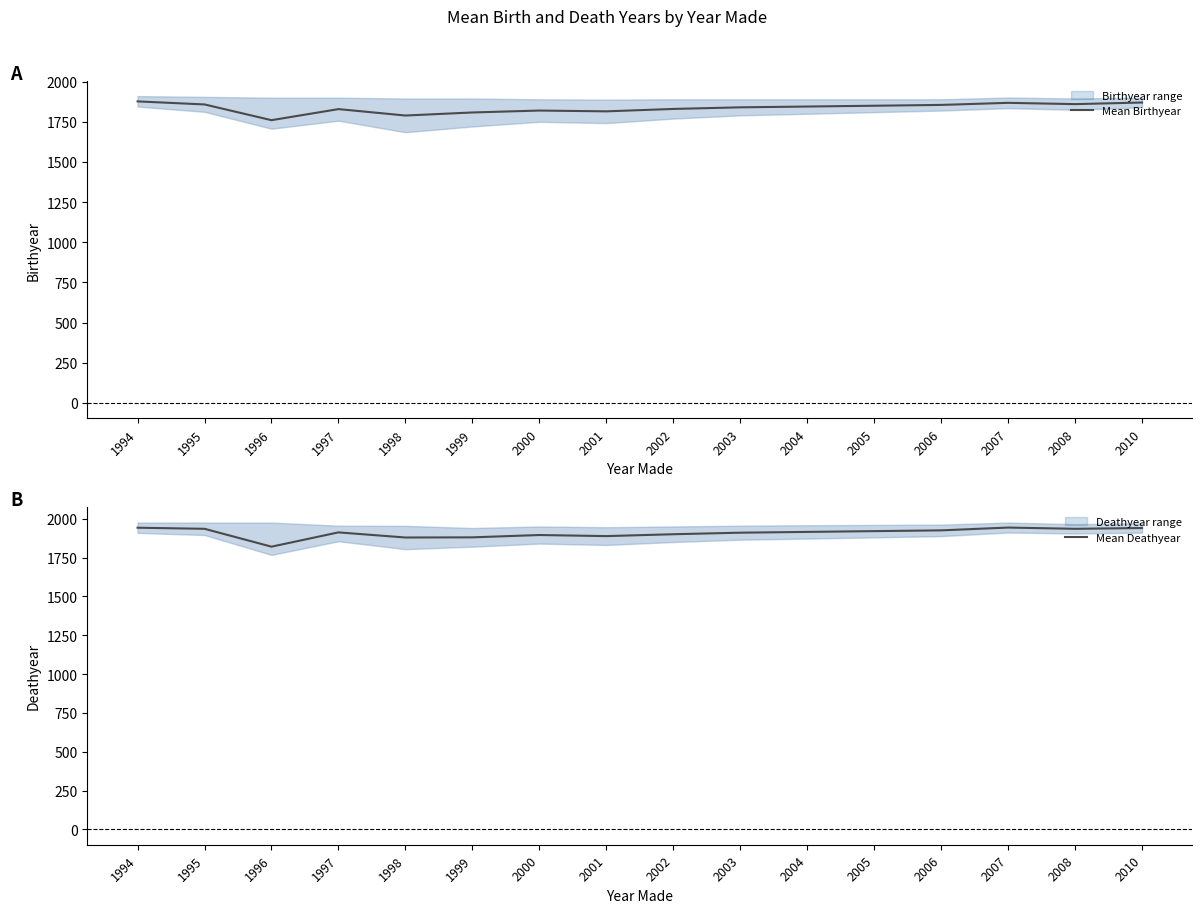

At which category does Mean Birthyear reach its first local peak?

1997